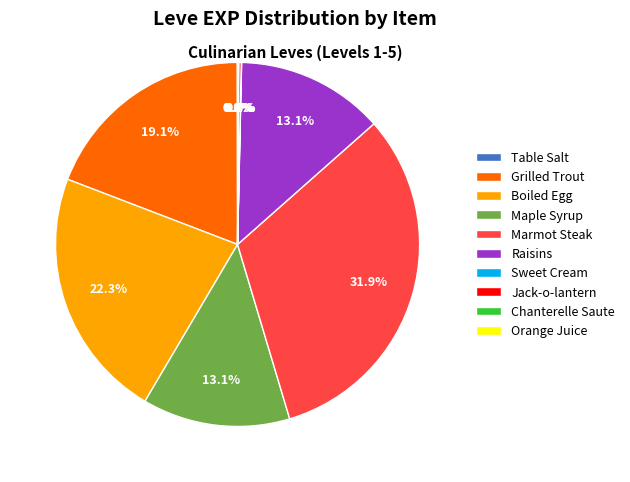

How much of the chart is everything except Grilled Trout?

80.9%